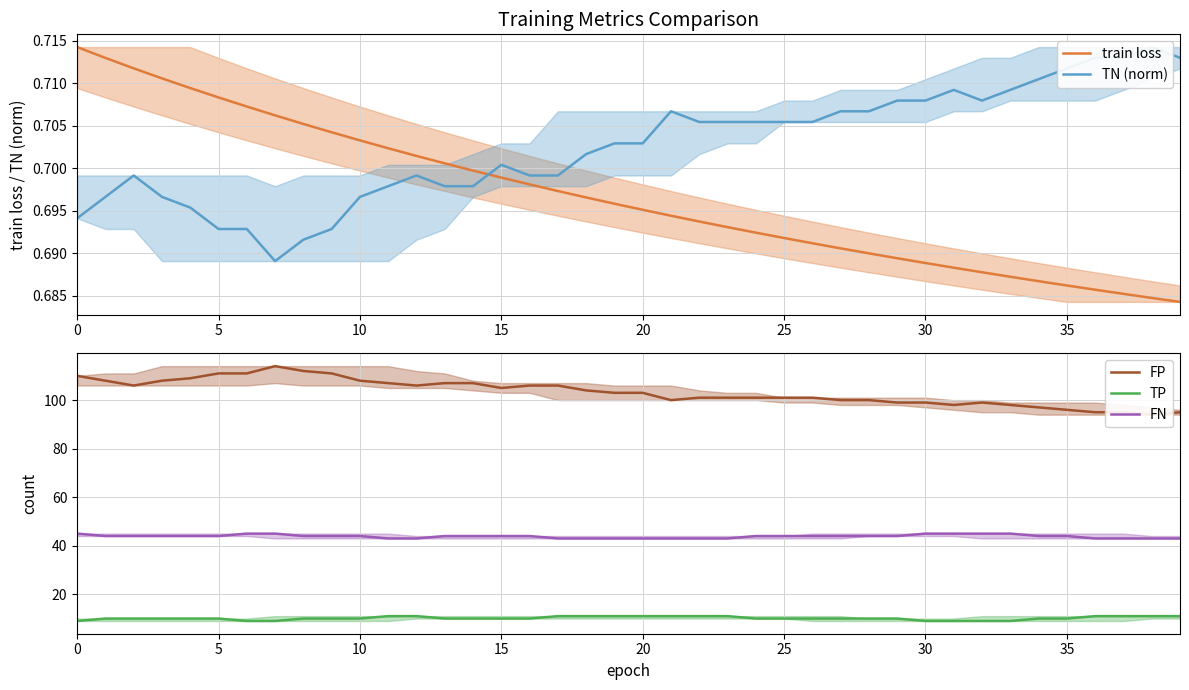

True or false: TP and FP intersect in this chart.

False